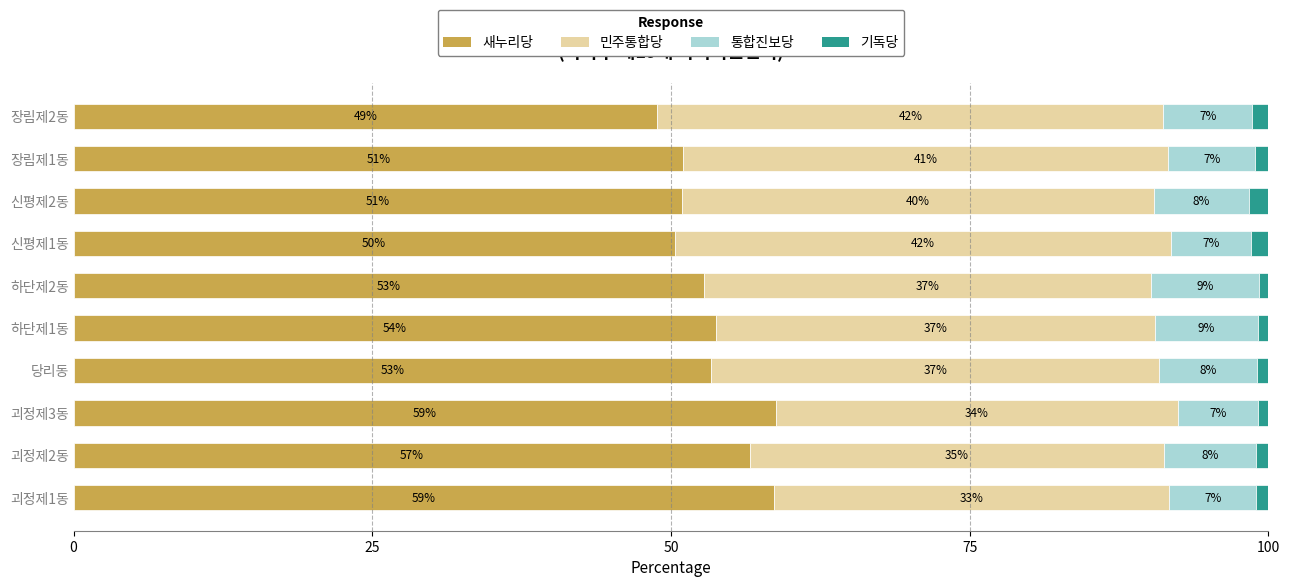

What are all the series names shown in the legend?

새누리당, 민주통합당, 통합진보당, 기독당